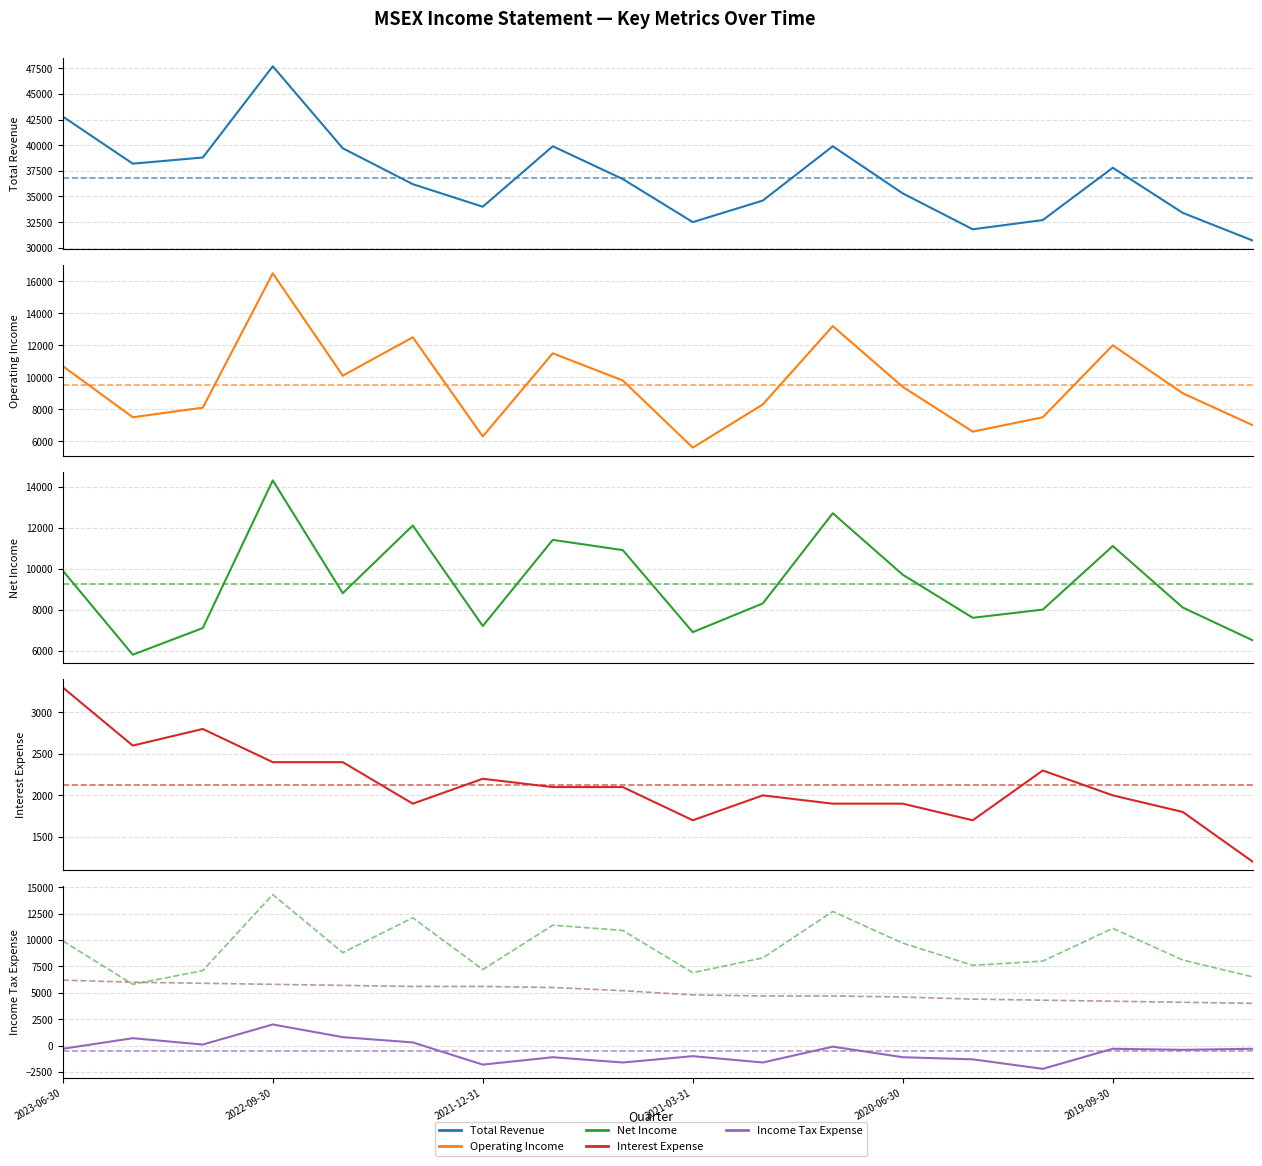

List the labels in order of Income Tax Expense value, largest first.

2022-09-30, 2022-06-30, 2023-03-31, 2022-03-31, 2022-12-31, 2020-09-30, 2023-06-30, 2019-09-30, 2019-03-31, 2019-06-30, 2021-03-31, 2021-09-30, 2020-06-30, 2020-03-31, 2021-06-30, 2020-12-31, 2021-12-31, 2019-12-31